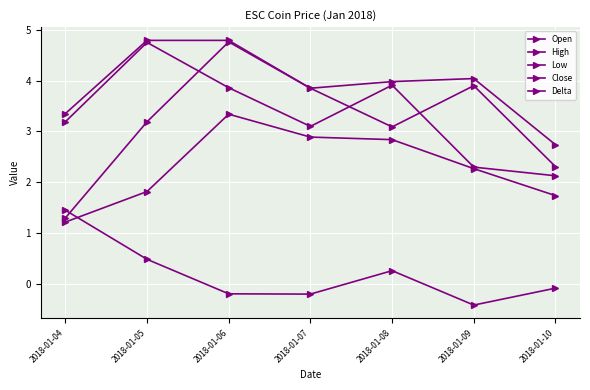

How many distinct data groups are displayed?

5